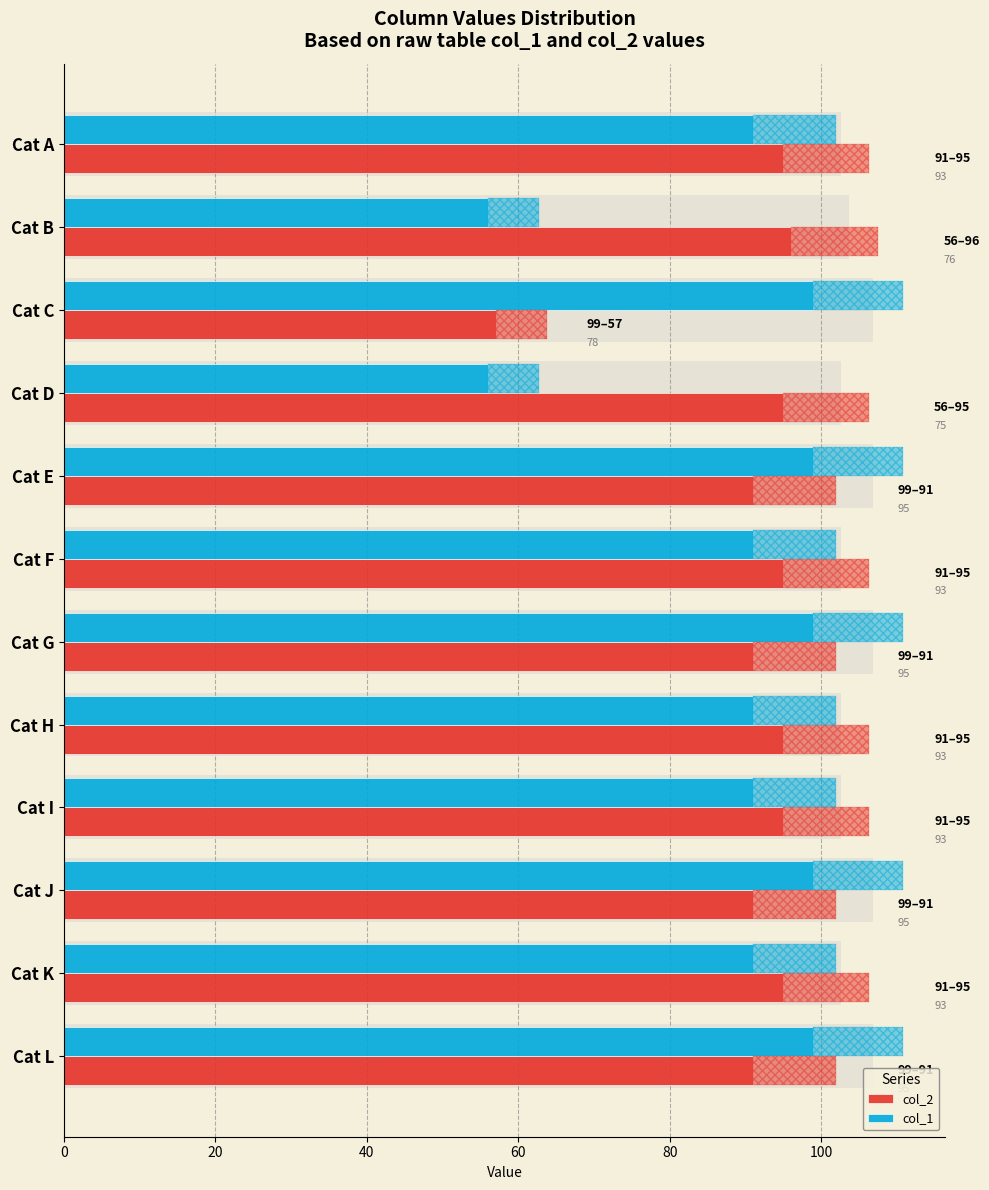

What is the value of the col_2 bar at the 6th from the left?

95